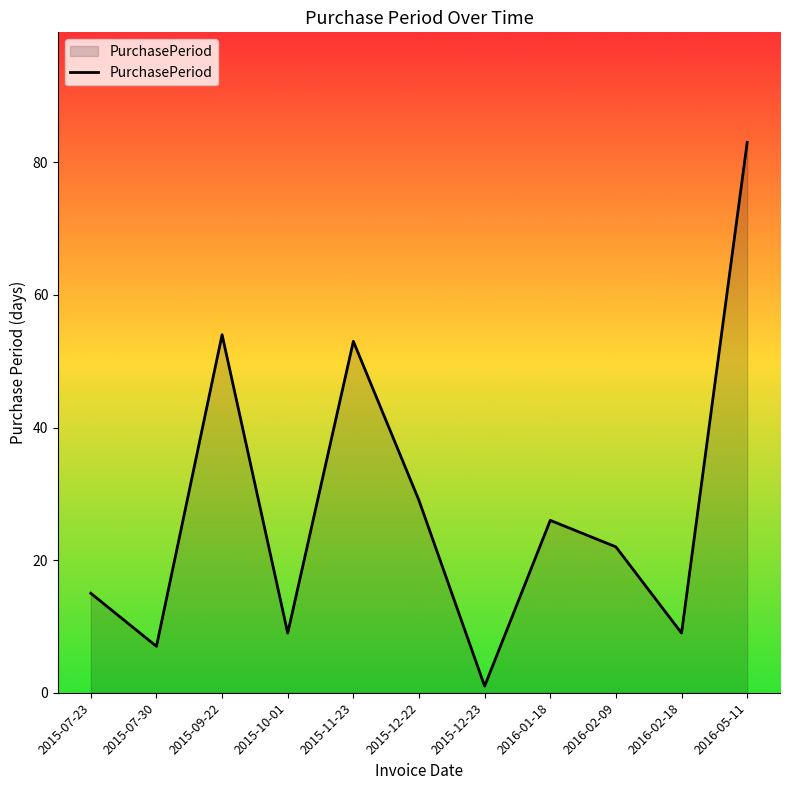

What is the change in value from 2015-12-22 to 2016-02-18?

-20